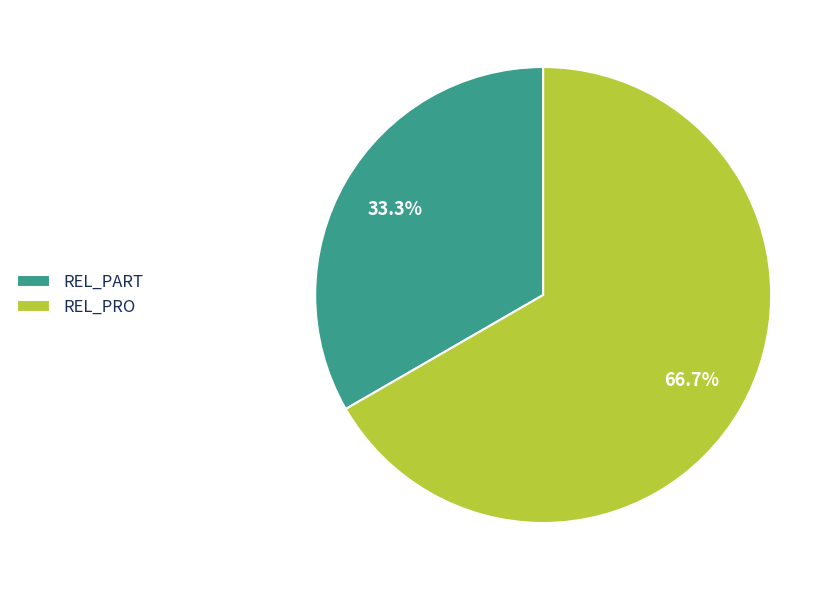

Which slice represents more than half of the pie?

REL_PRO